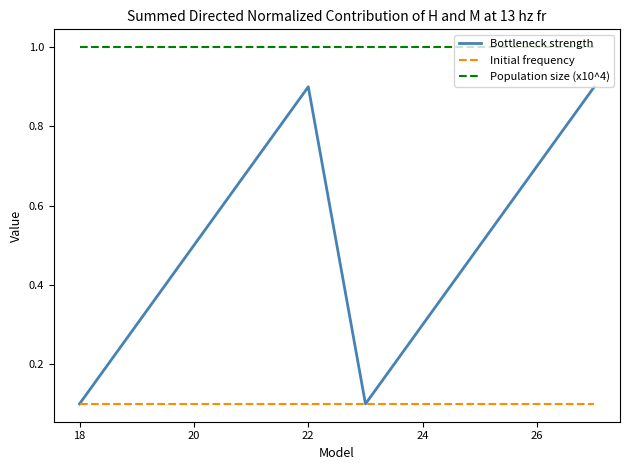

How many lines are shown in the chart?

3